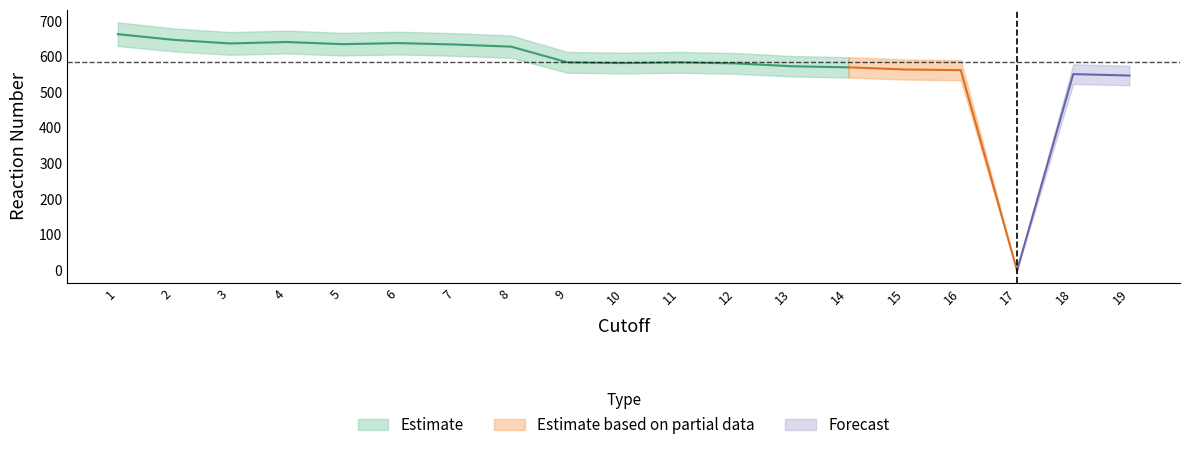

Read the value at 11, to the nearest 100.

600